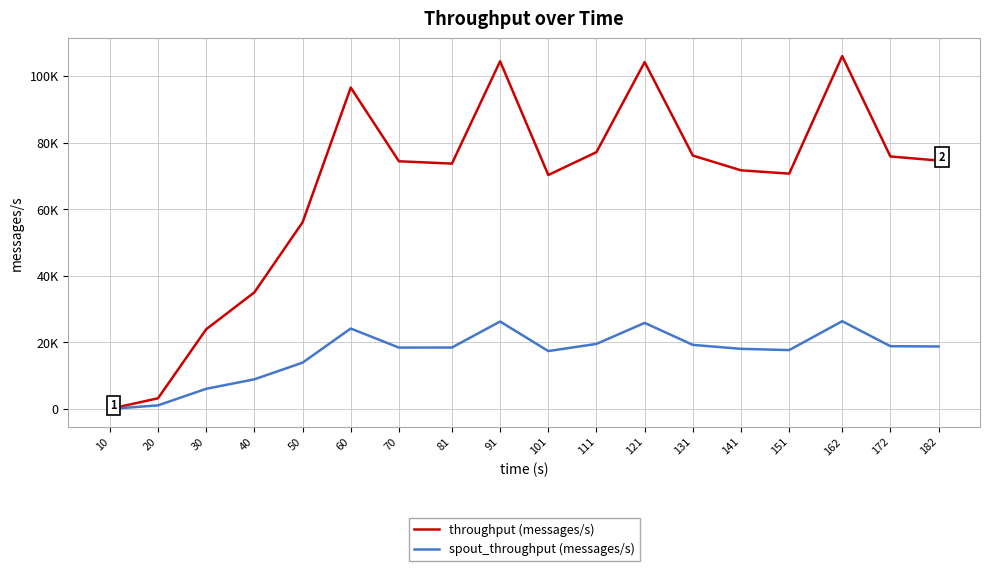

What is the value of the spout_throughput (messages/s) point at the 5th from the left?

13898